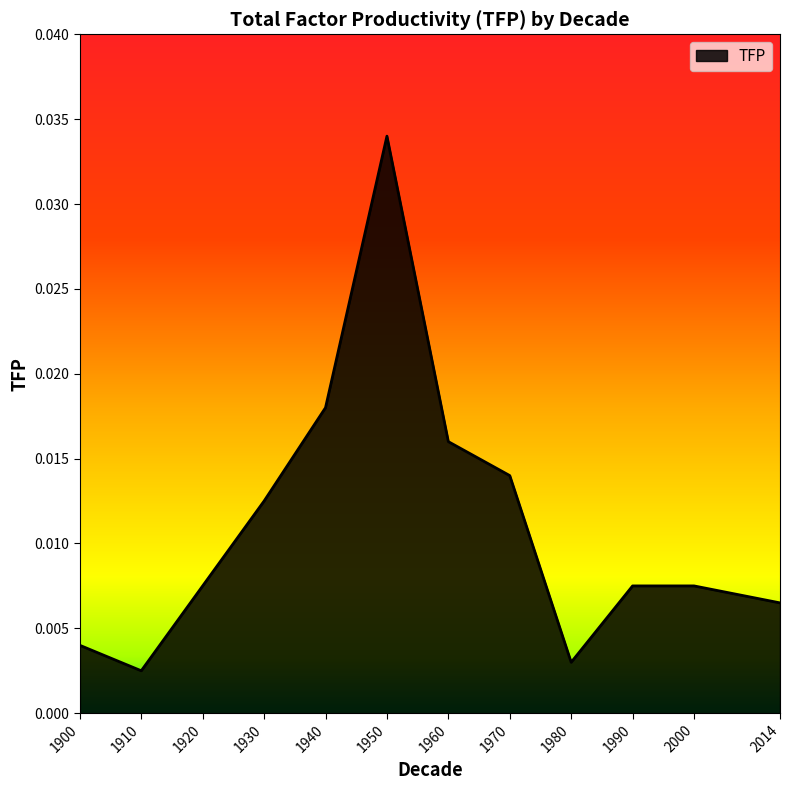

Which label corresponds to the smallest value in the chart?

1910